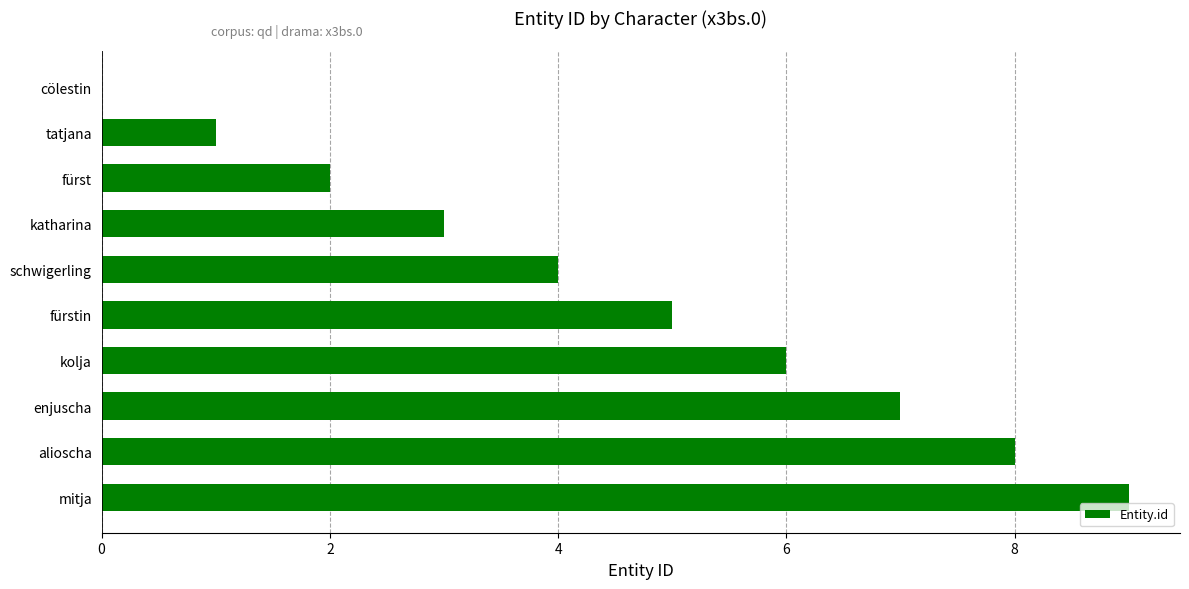

Reading bottom to top, transcribe all the data shown in this chart.

mitja=9	alioscha=8	enjuscha=7	kolja=6	fürstin=5	schwigerling=4	katharina=3	fürst=2	tatjana=1	cölestin=0